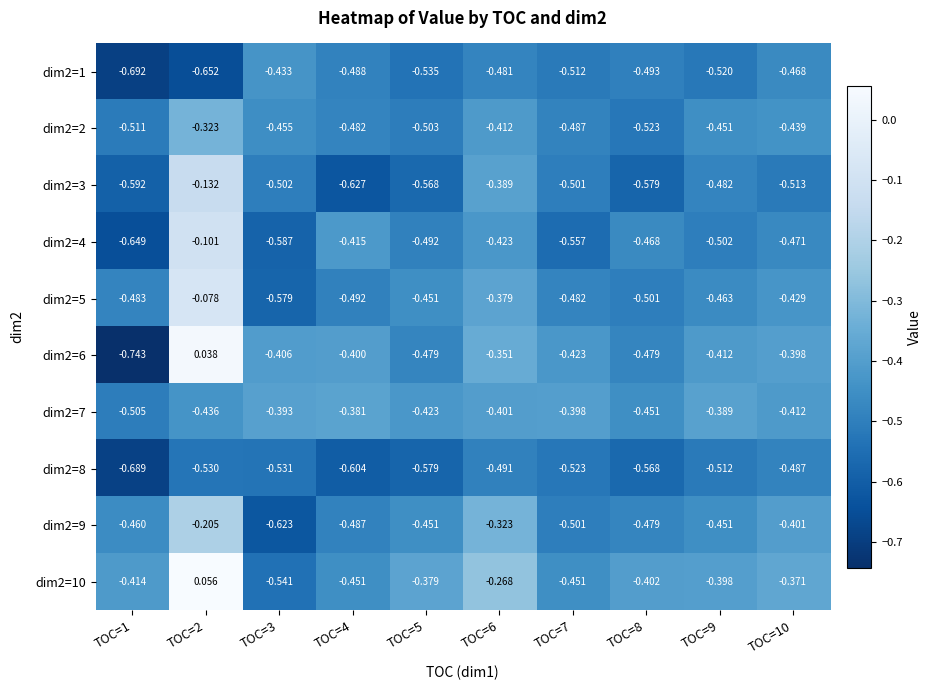

Is the value of dim2=10 at TOC=6 greater than the value of dim2=4 at TOC=9?

Yes